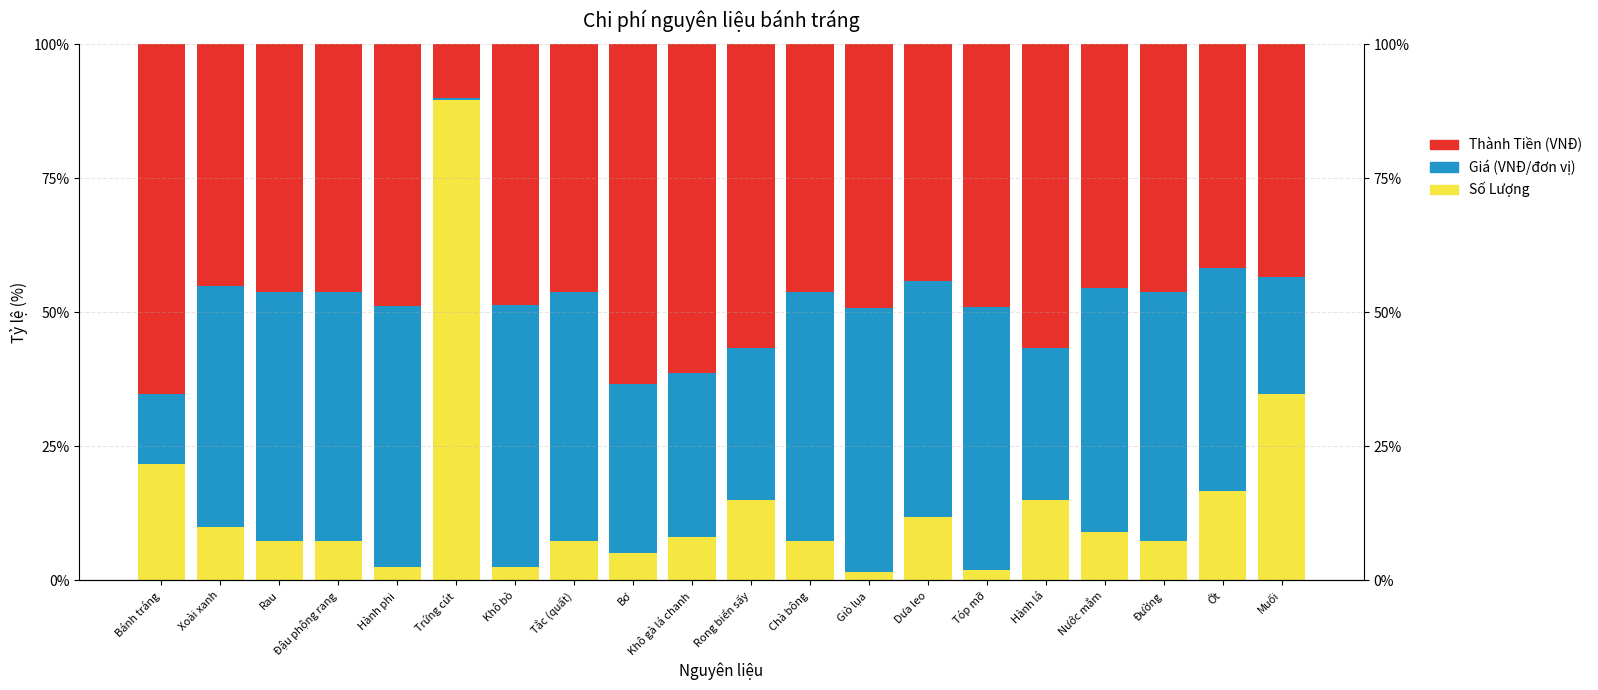

True or false: Số Lượng has a value of 8.2 at Khô gà lá chanh.

True